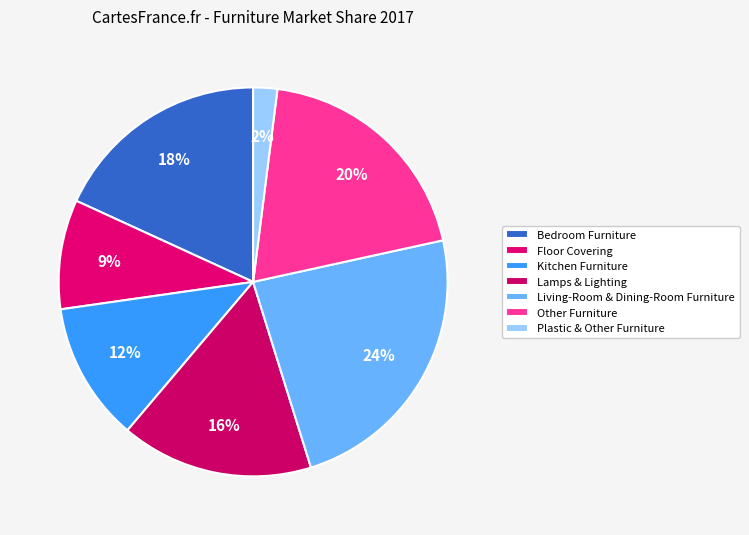

True or false: Plastic & Other Furniture accounts for 2% of the total.

True